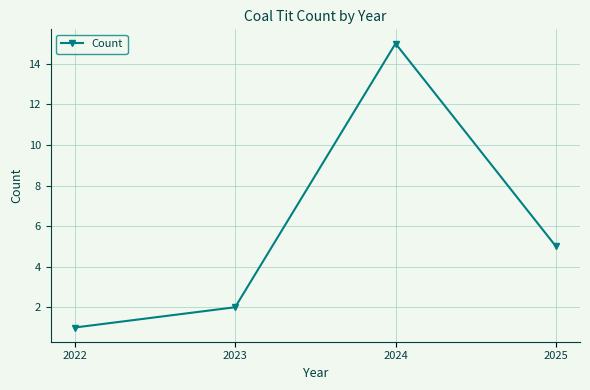

The value at 2023 is 3. True or false?

False